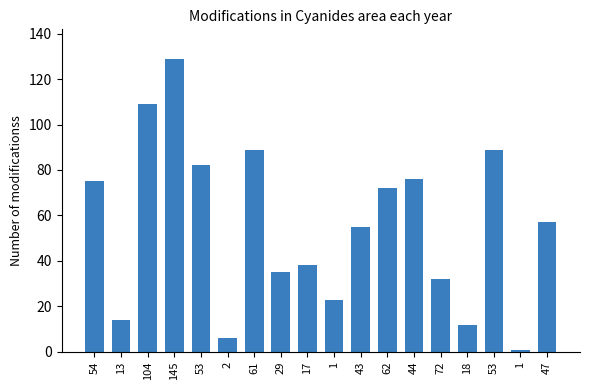

Rank the categories by value from lowest to highest.

1, 2, 18, 13, 1, 72, 29, 17, 43, 47, 62, 54, 44, 53, 61, 53, 104, 145